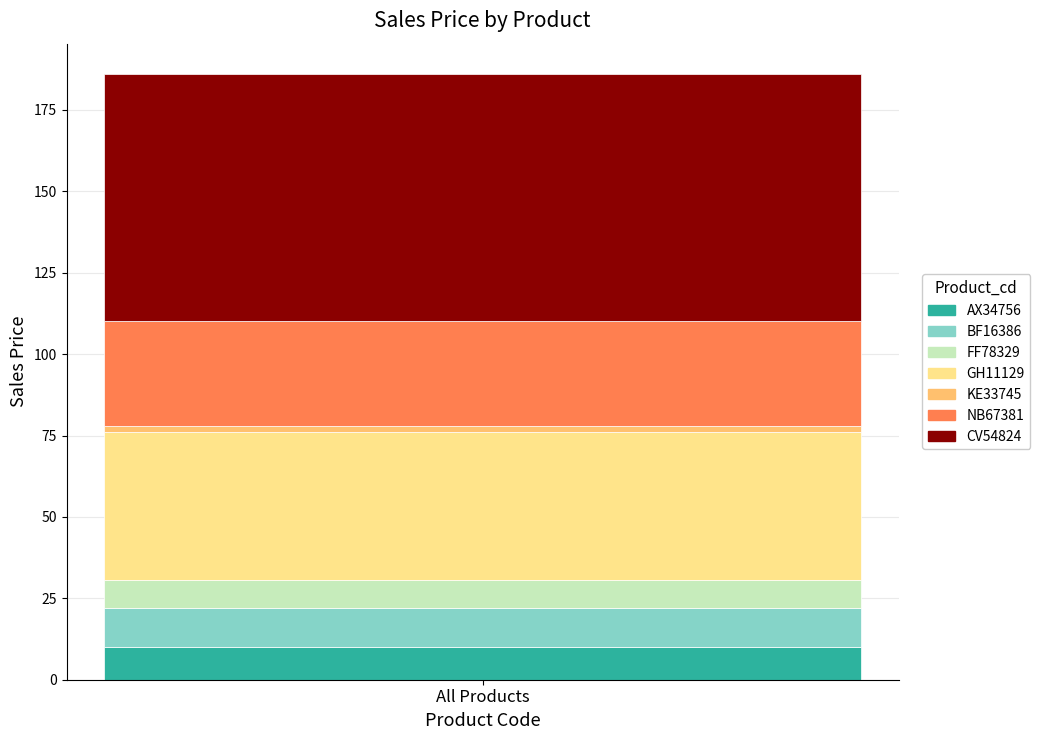

Is it true that AX34756 equals 17.2 at All Products?

False